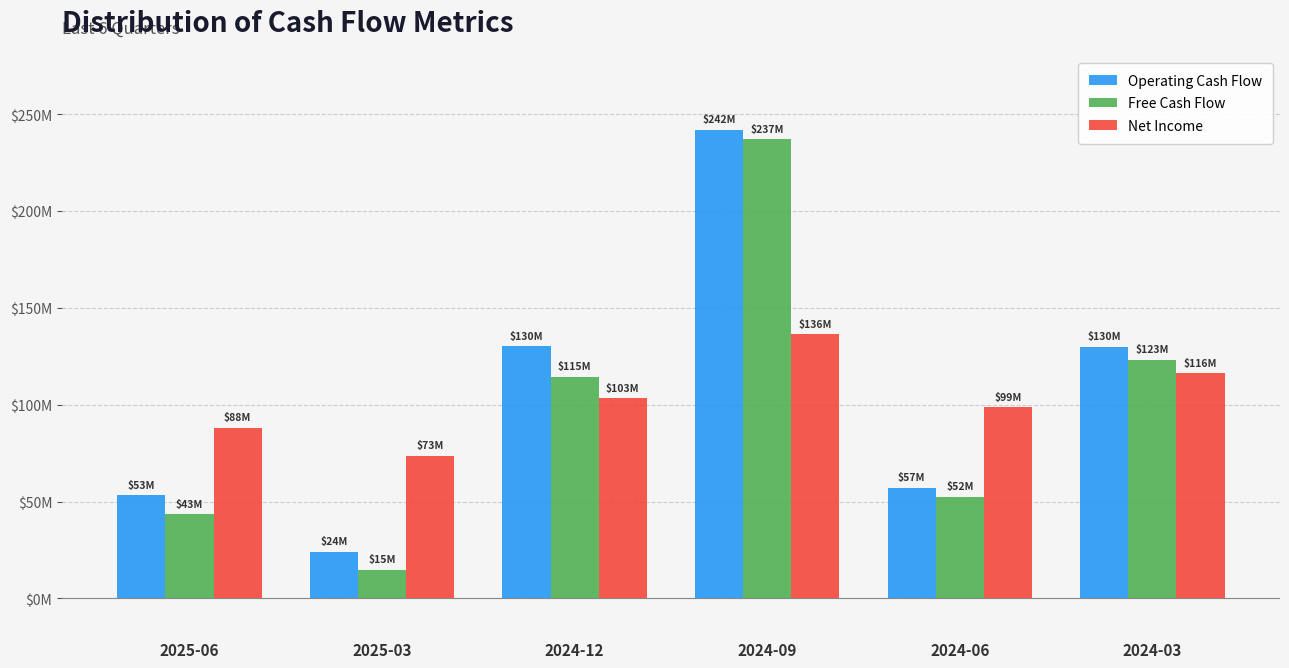

Reading right to left, transcribe all the data shown in this chart.

Operating Cash Flow: 2024-03=129.9	2024-06=57.0	2024-09=242.0	2024-12=130.3	2025-03=24.2	2025-06=53.2
Free Cash Flow: 2024-03=123.2	2024-06=52.3	2024-09=237.0	2024-12=114.5	2025-03=14.8	2025-06=43.4
Net Income: 2024-03=116.2	2024-06=98.6	2024-09=136.3	2024-12=103.3	2025-03=73.5	2025-06=88.0